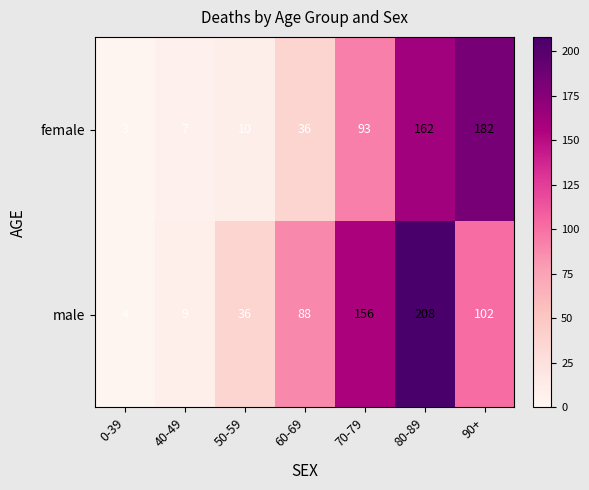

Reading left to right, extract all data points from this chart.

female: 0-39=3	40-49=7	50-59=10	60-69=36	70-79=93	80-89=162	90+=182
male: 0-39=4	40-49=9	50-59=36	60-69=88	70-79=156	80-89=208	90+=102